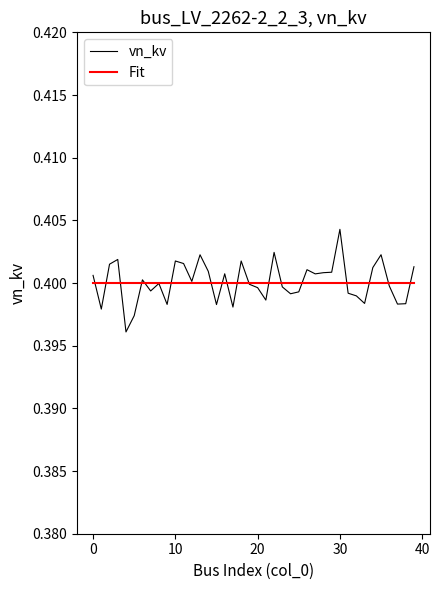

List the series in order of their peak value, highest first.

vn_kv, Fit